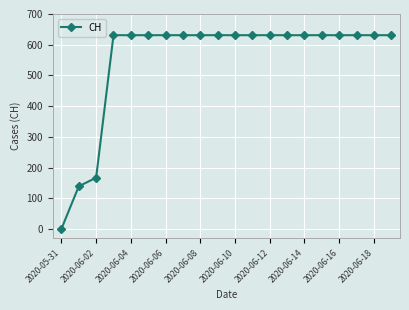

What is the average value?

552